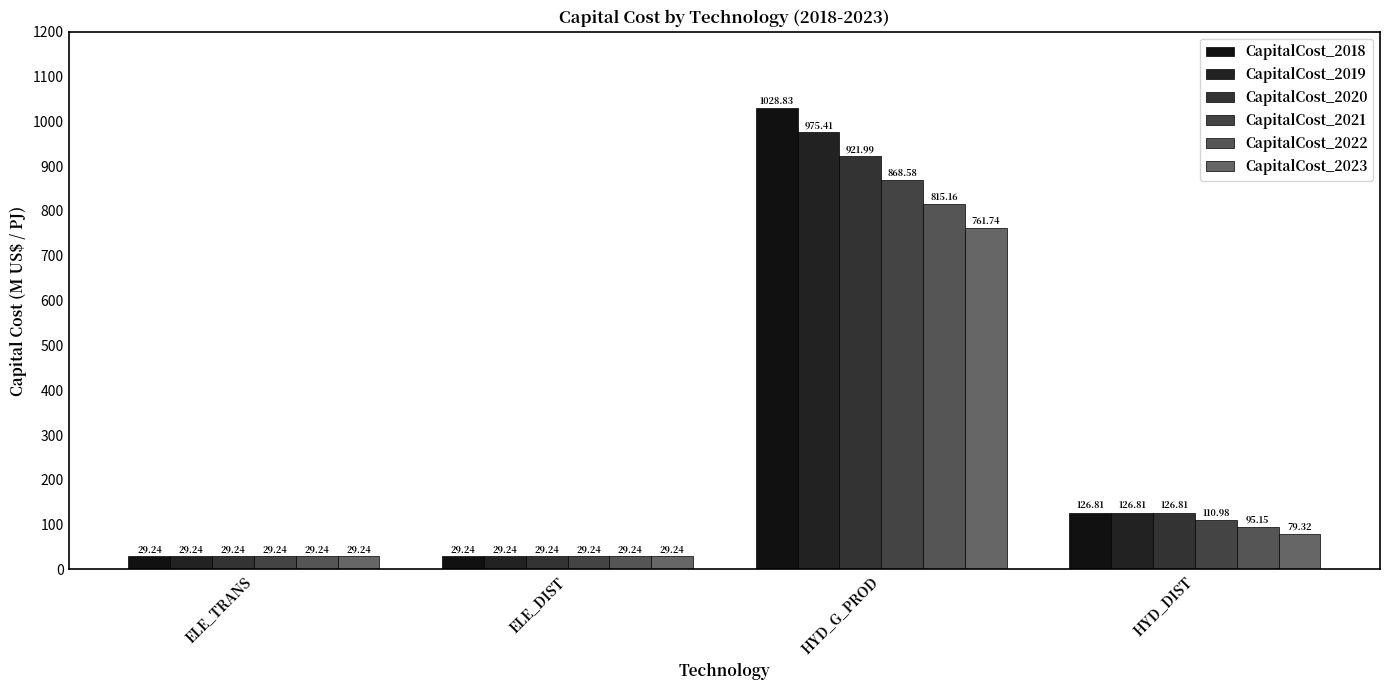

Which series changed the most between ELE_TRANS and HYD_G_PROD?

CapitalCost_2018